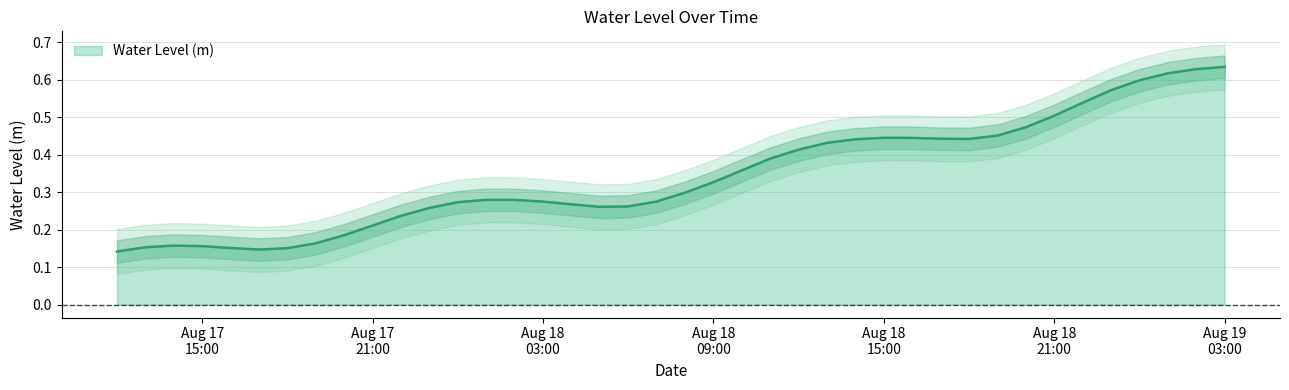

Where is the first local minimum?

2024-08-17 17:00:00